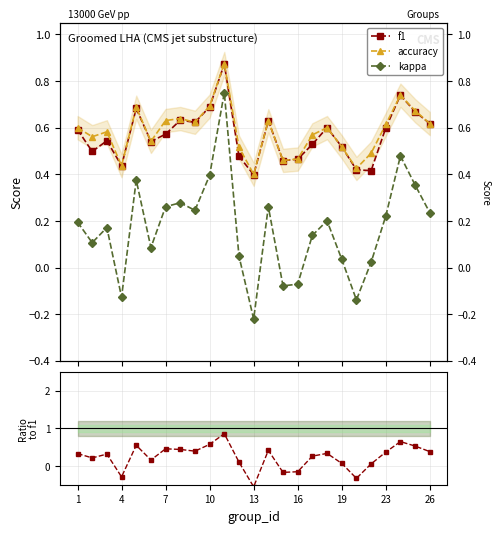

What is the lowest value of the accuracy series?

0.4